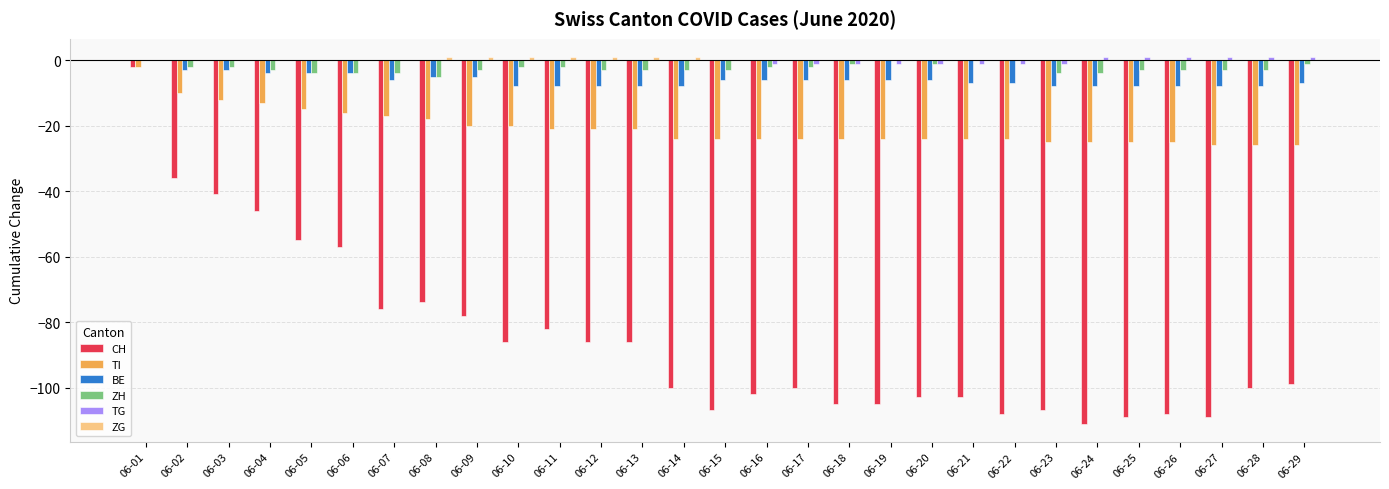

The CH series shows -16 at 06-09. True or false?

False